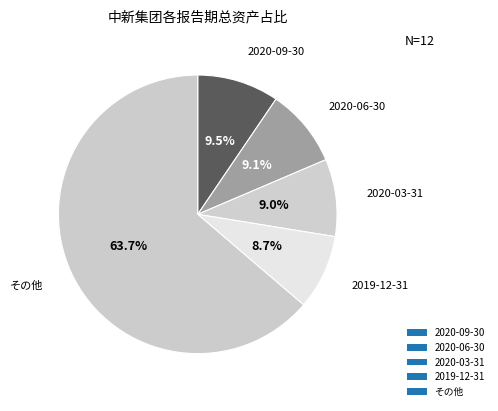

Count the number of slices in the pie.

5